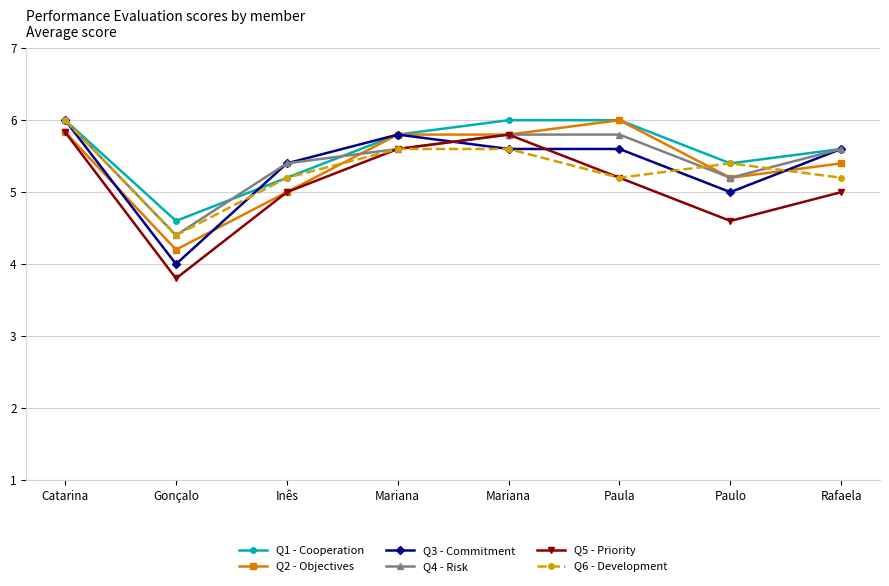

How many lines are shown in the chart?

6